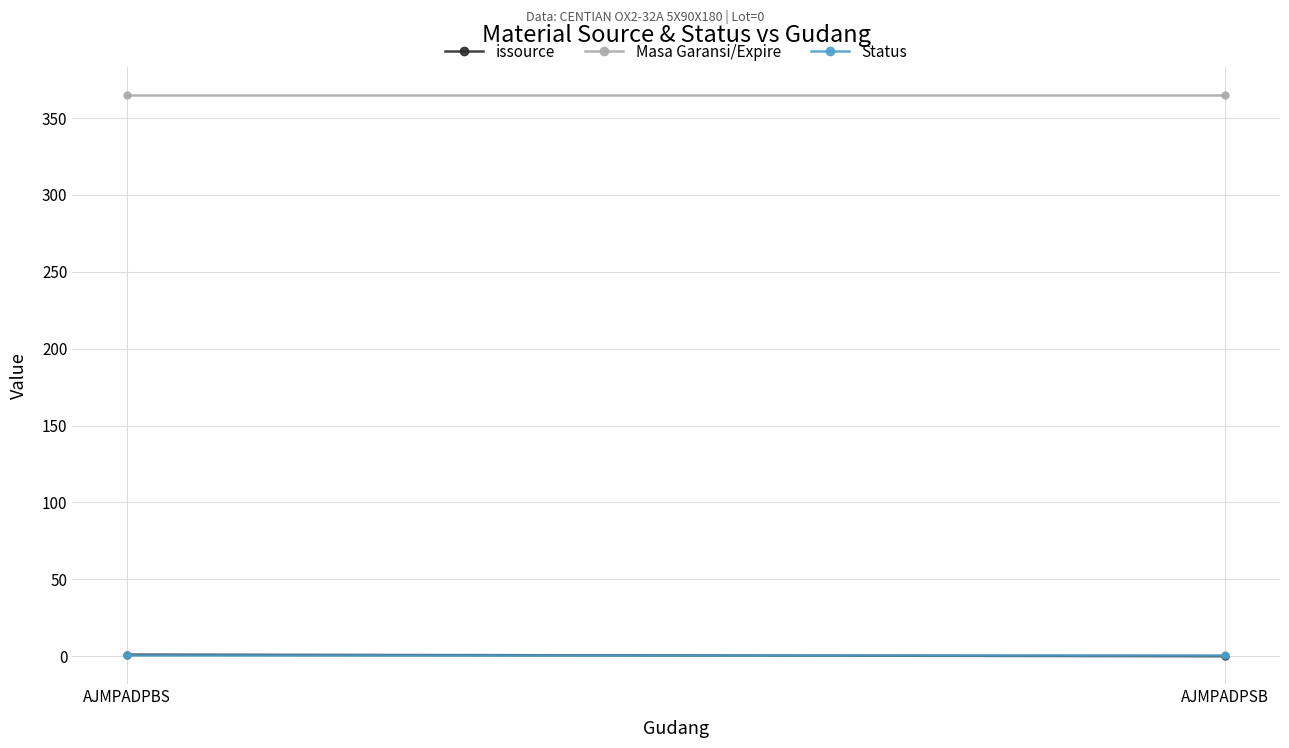

What is the label of the 2nd point from the right?

AJMPADPBS